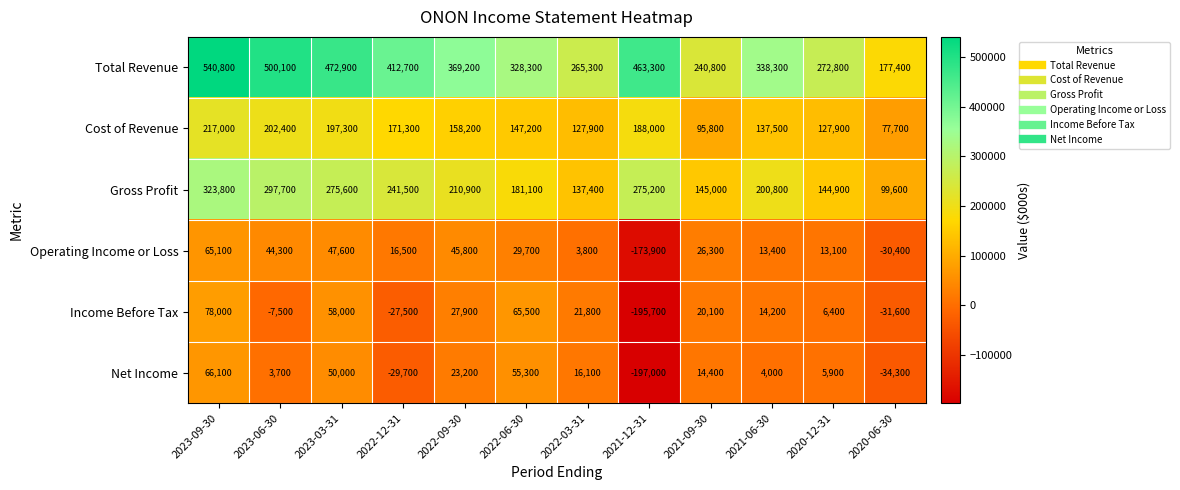

Rank the series by their maximum value, from highest to lowest.

Total Revenue, Gross Profit, Cost of Revenue, Income Before Tax, Net Income, Operating Income or Loss